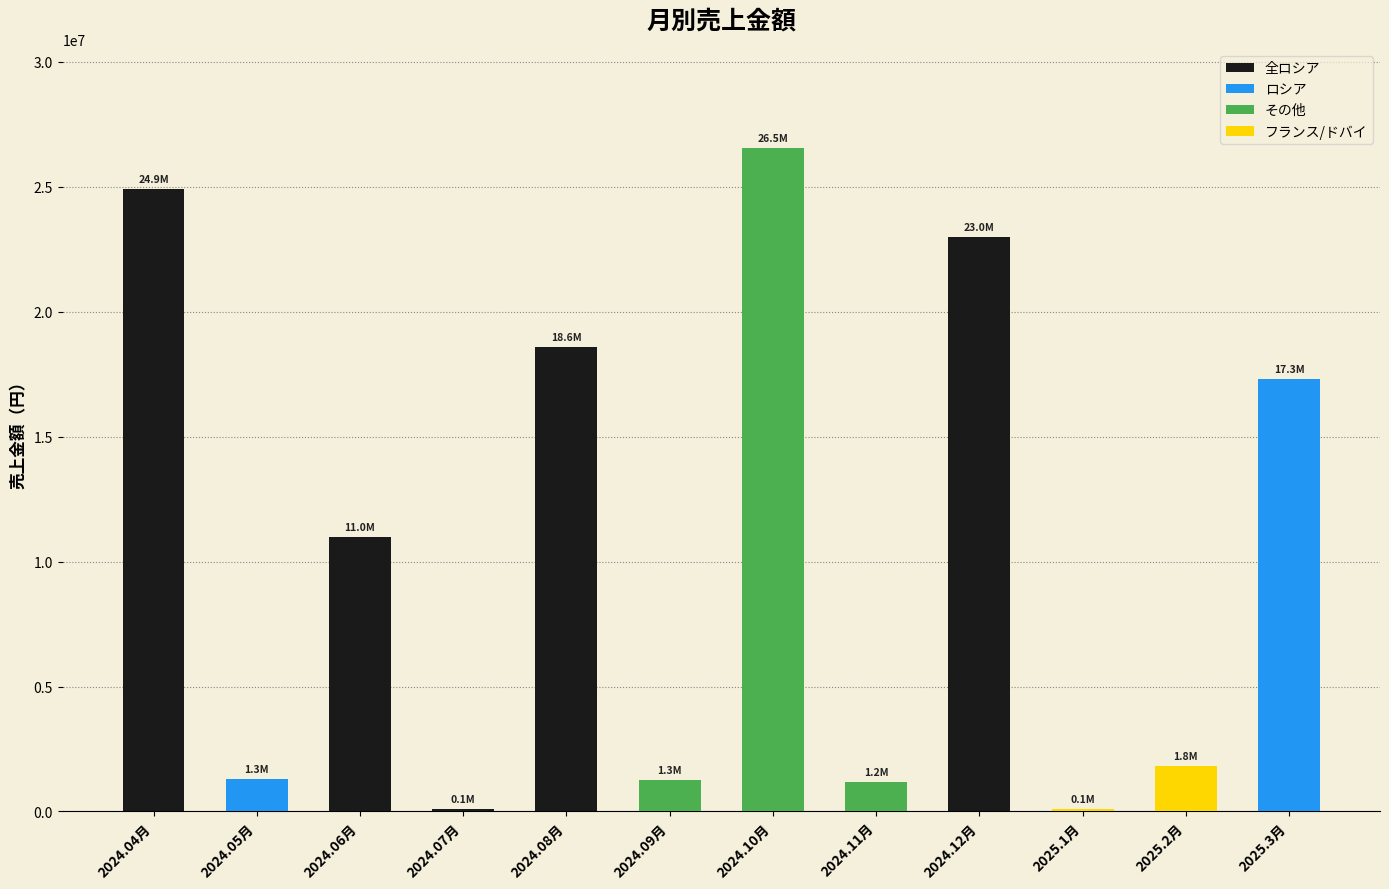

Are the bars grouped side by side (vs. stacked)?

No